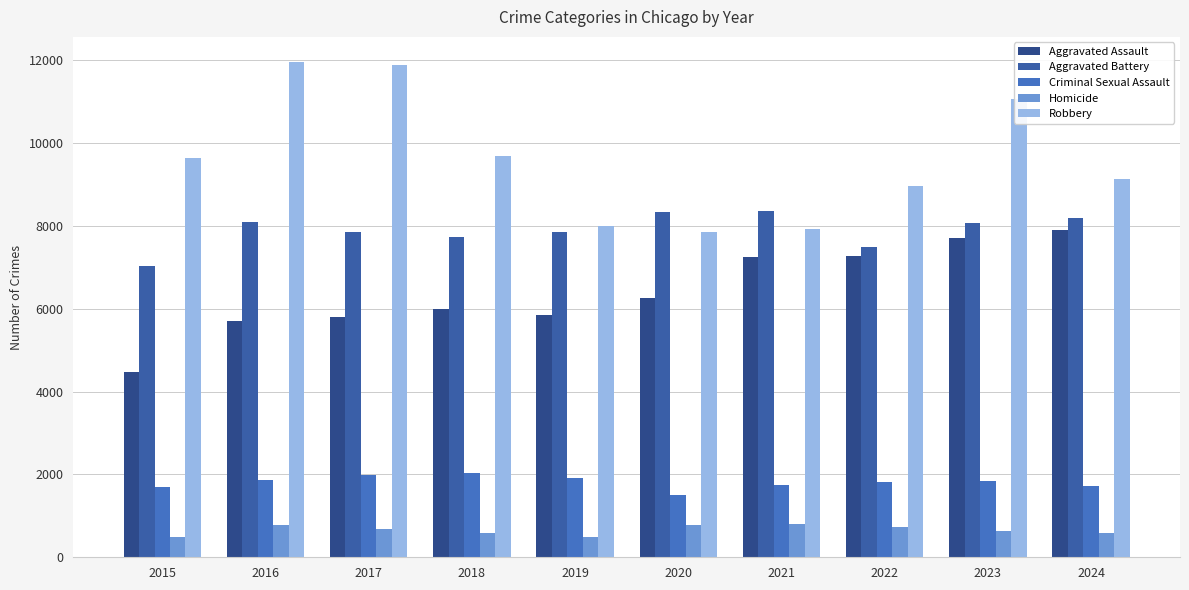

Which series has the largest total across all categories?

Robbery